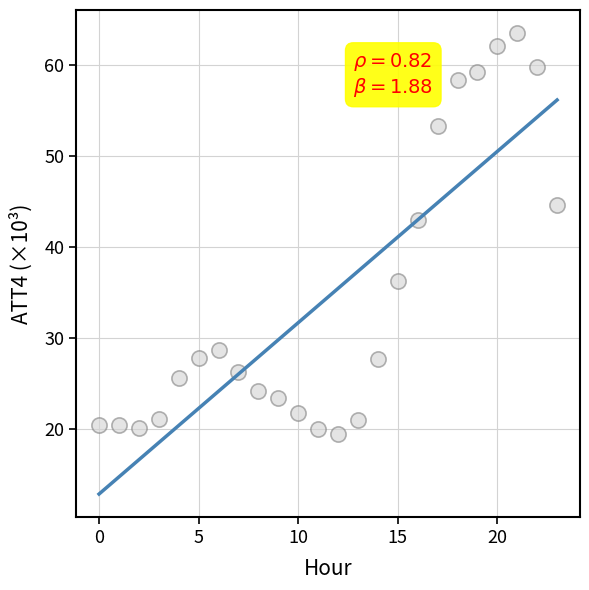

What Y value in the scatter plot is closest to 41?

43.0